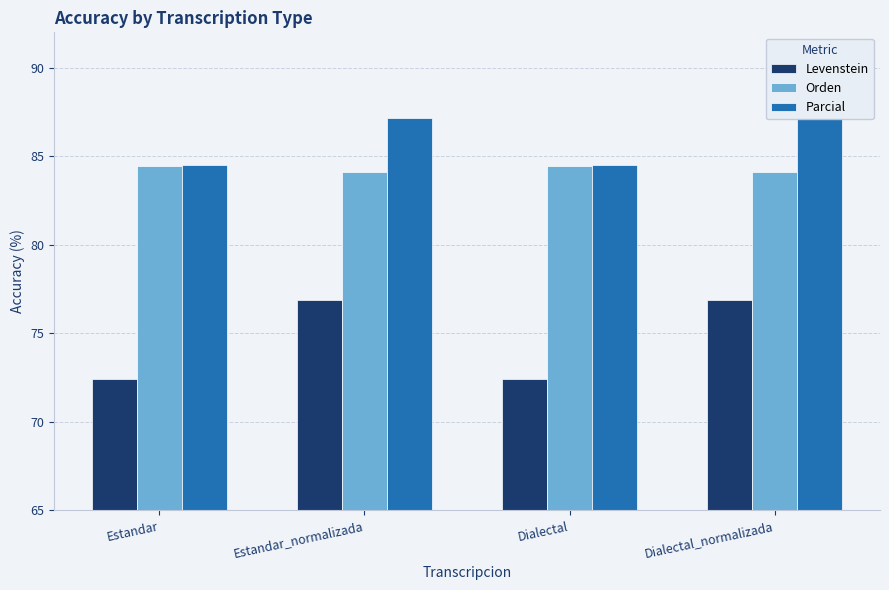

How many groups of bars are there?

4